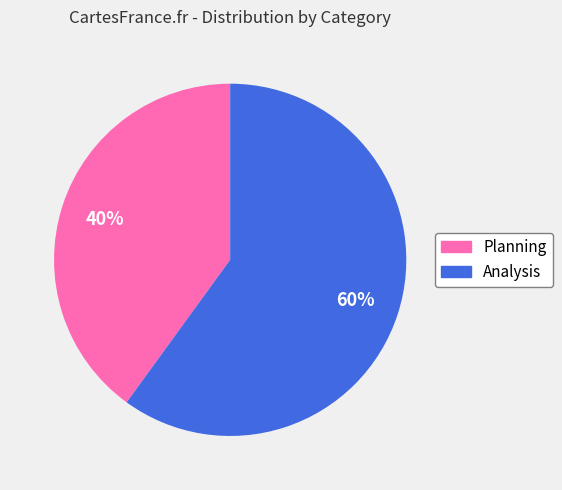

Is there a majority slice in this chart?

Yes